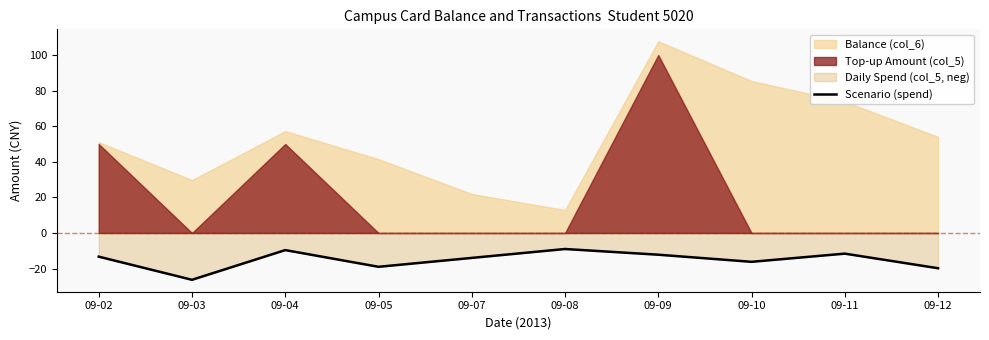

True or false: the data shows -2.8 at 09-08.

False